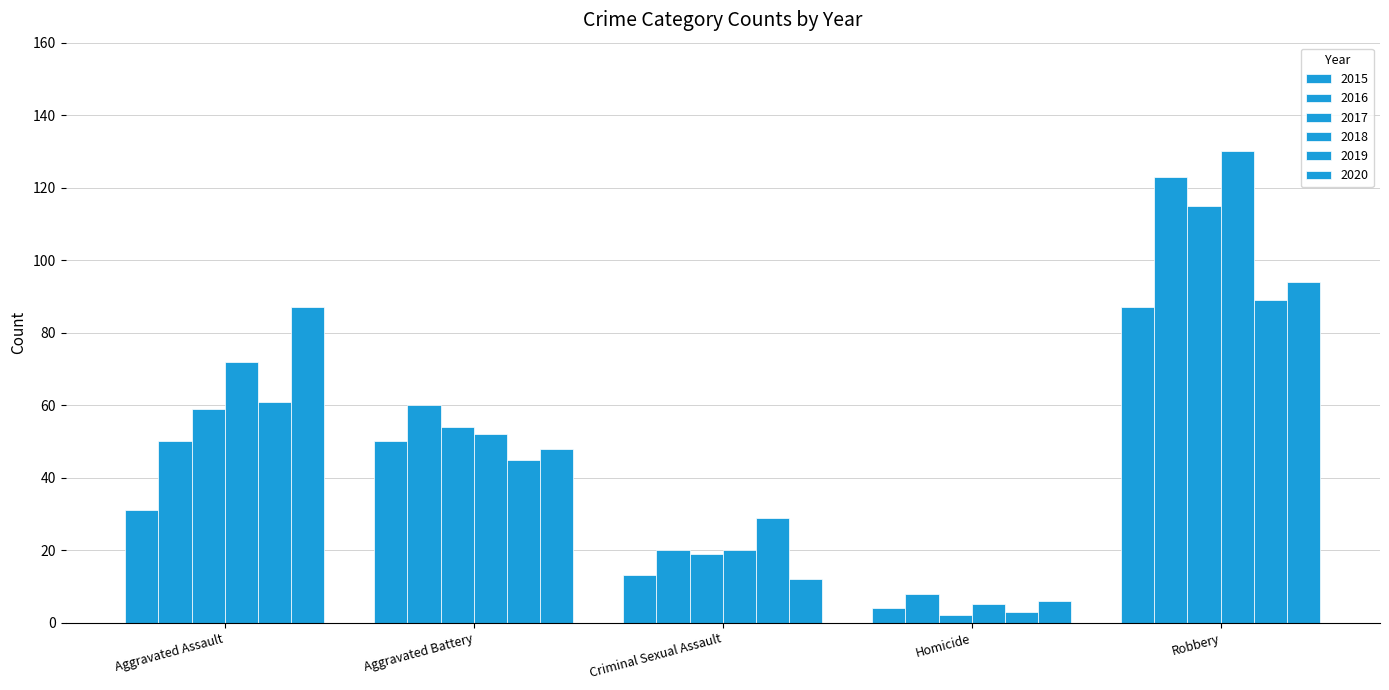

How many groups of bars are there?

5